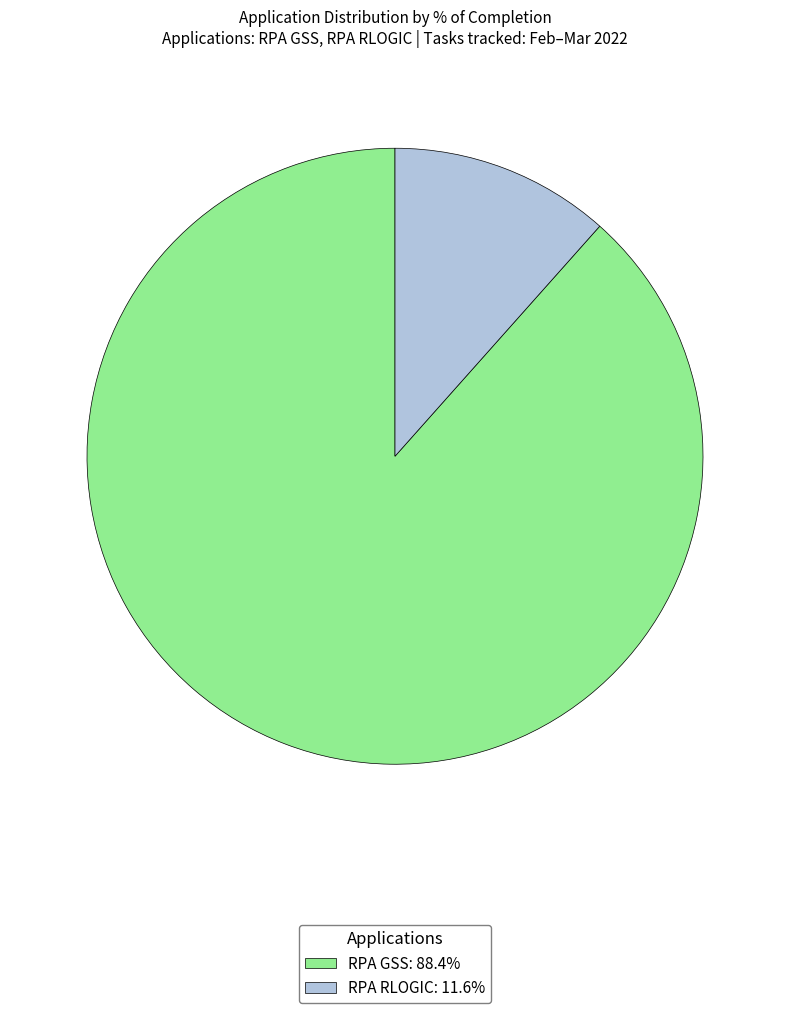

The RPA GSS slice represents 83% of the pie. True or false?

False